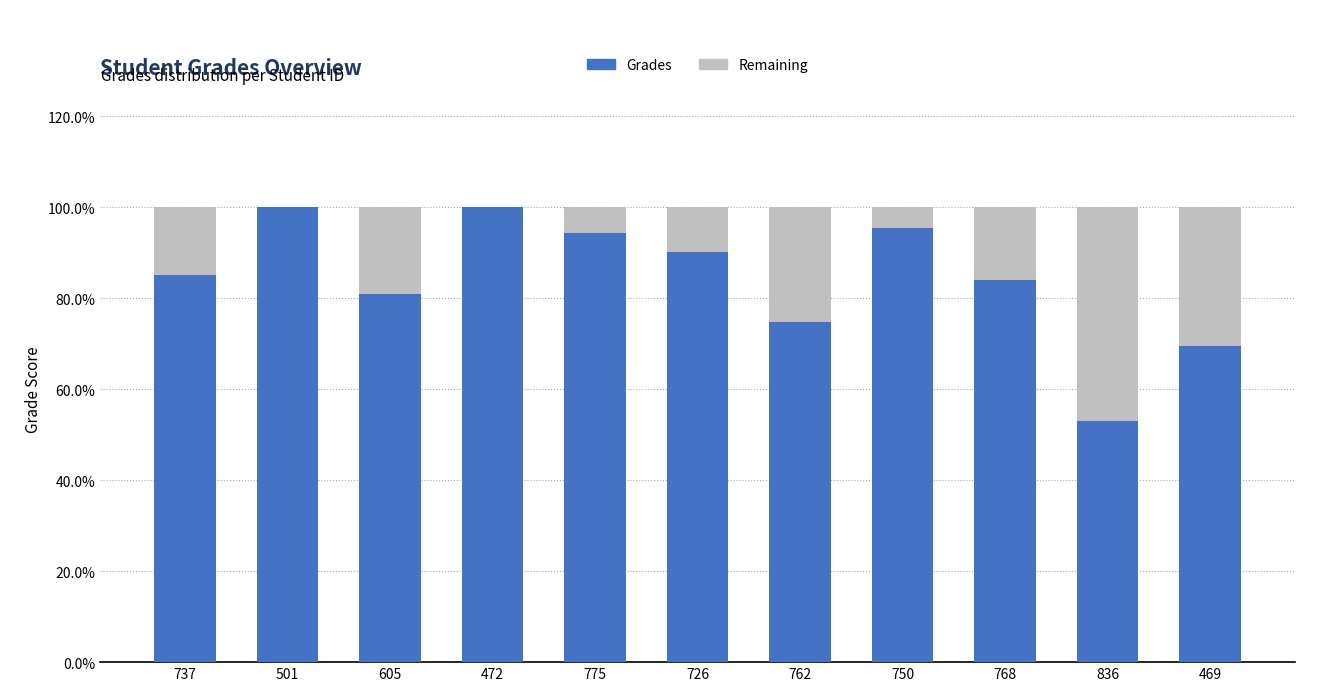

The value of Grades at 469 is 20.0. True or false?

False